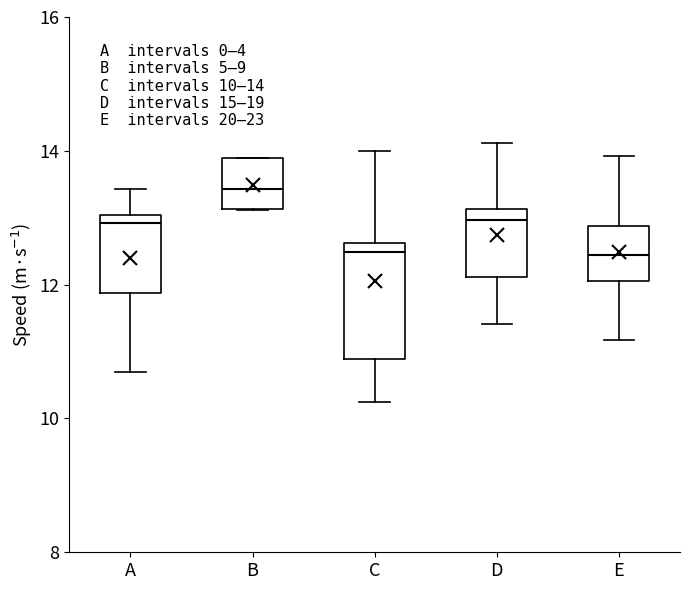

Which box's median line is the highest?

B